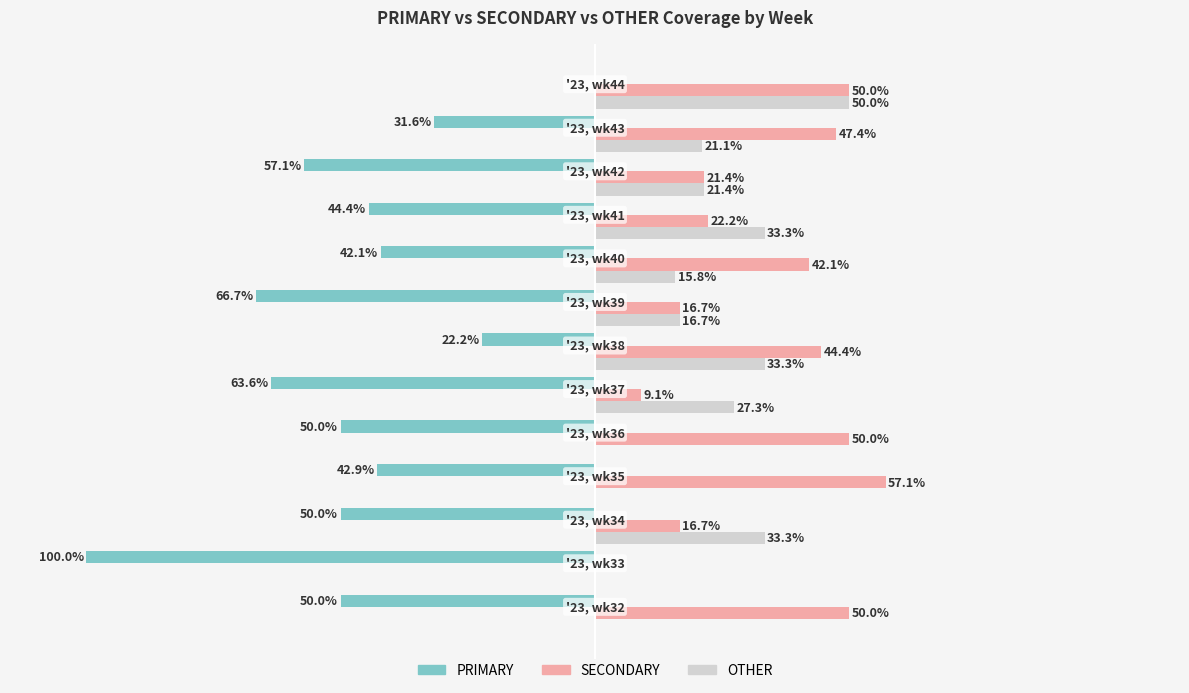

What are all the series names shown in the legend?

PRIMARY, SECONDARY, OTHER